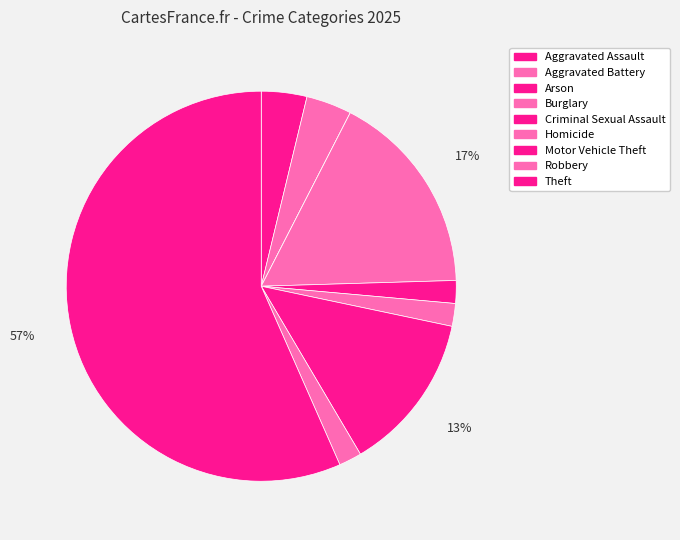

Is it true that Aggravated Assault is 1% of the pie?

False